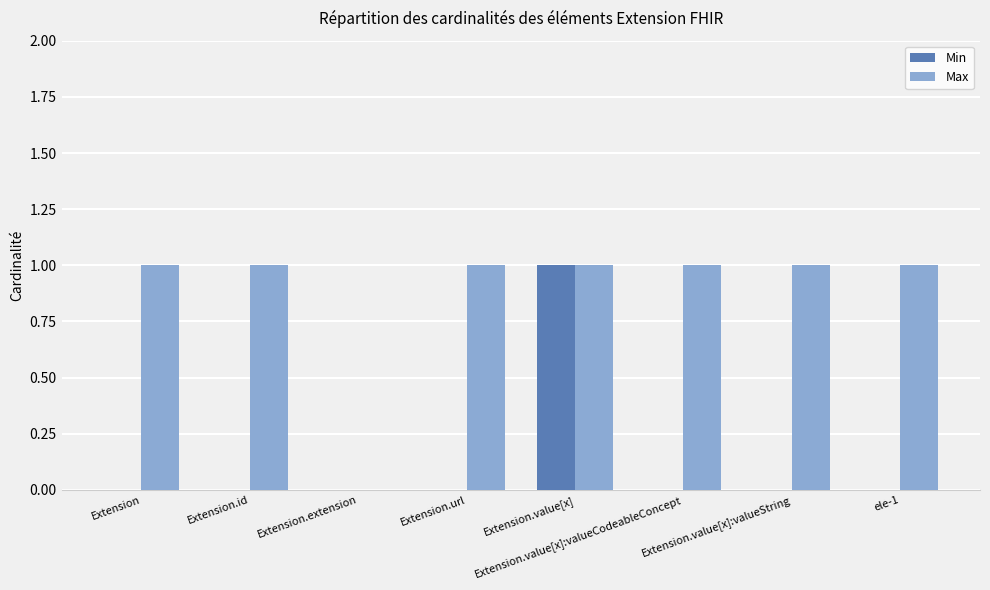

Are the bars grouped side by side (vs. stacked)?

Yes